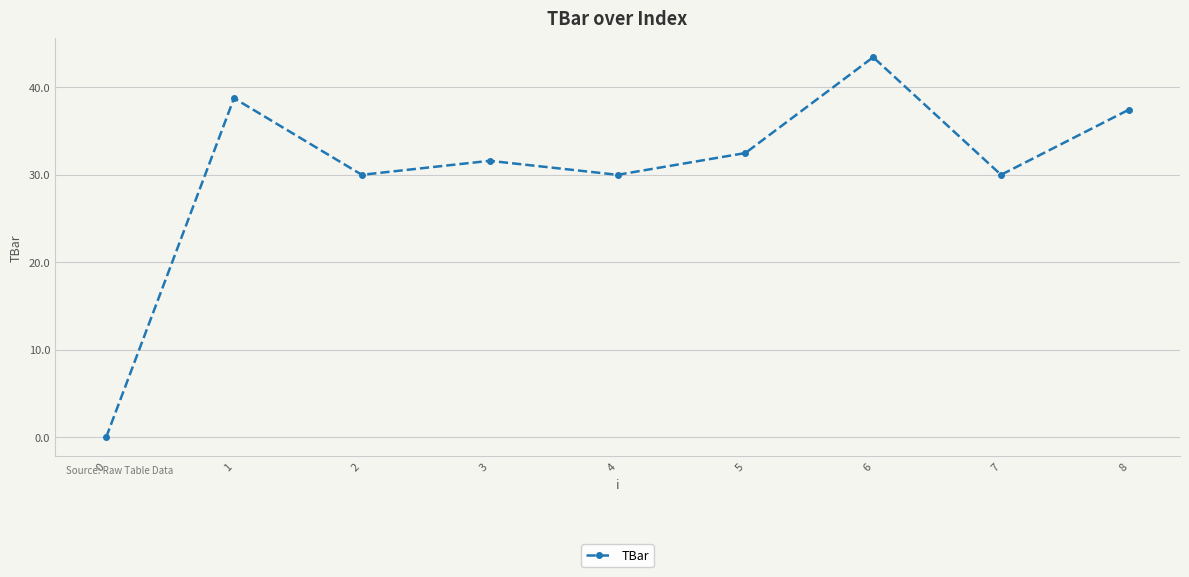

The chart shows a value of 30.0 at 4. True or false?

True